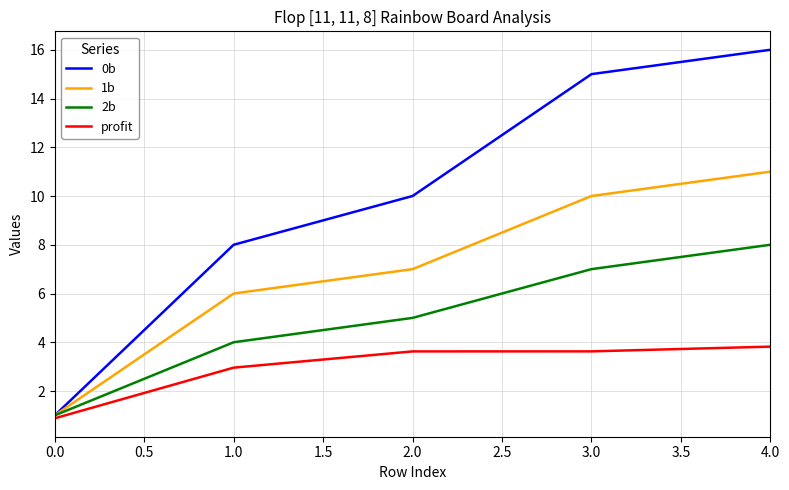

How many lines are shown in the chart?

4